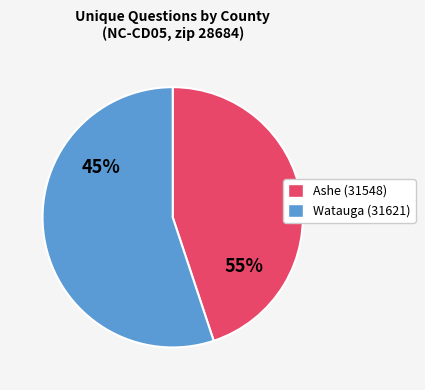

What is the smallest slice in the pie chart?

31548